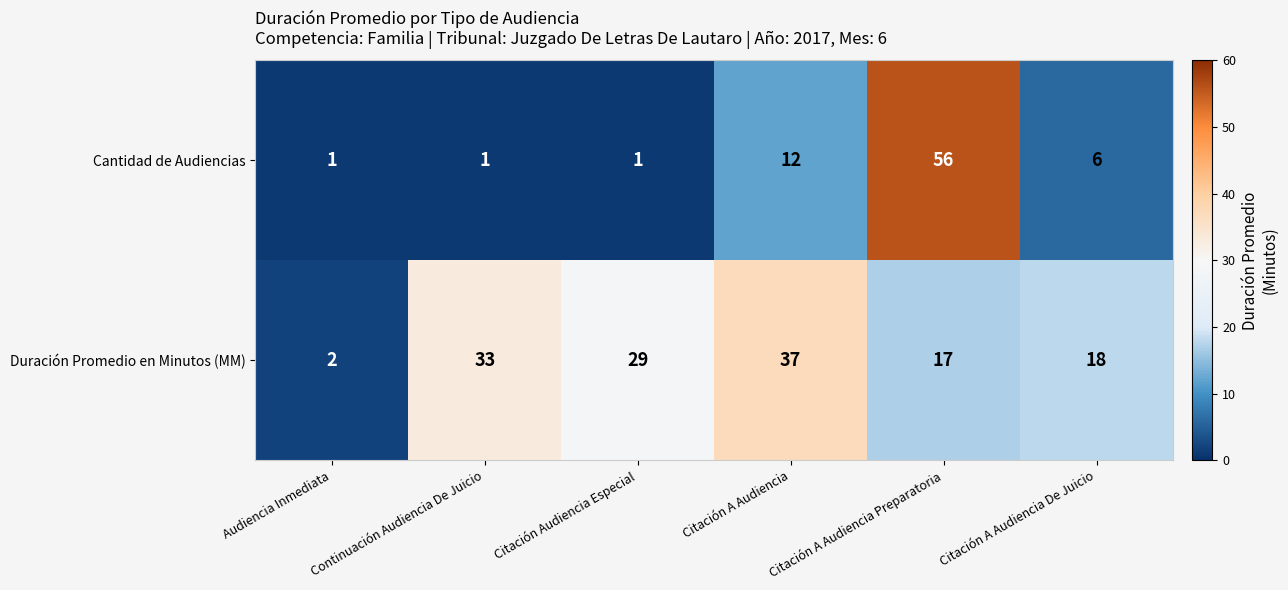

What is the total value across all series at Citación Audiencia Especial?

30